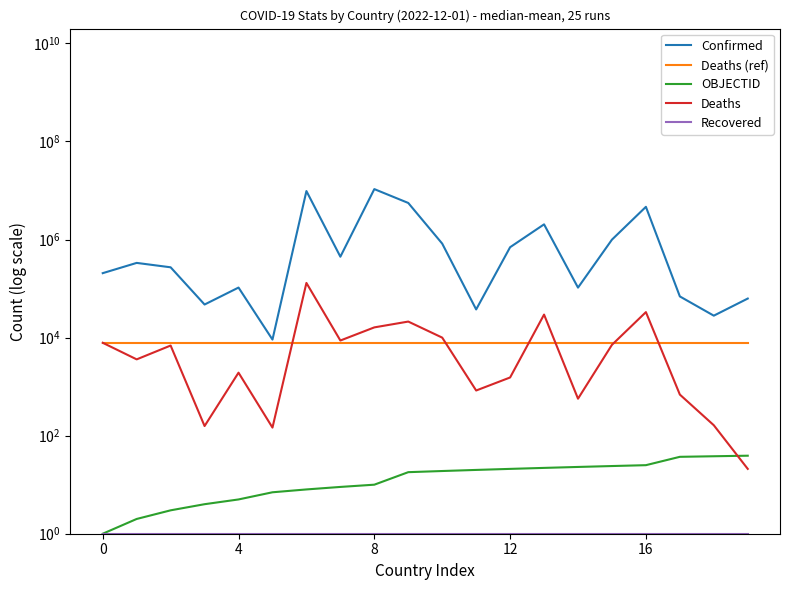

At how many categories does at least one series exceed 8017108?

2